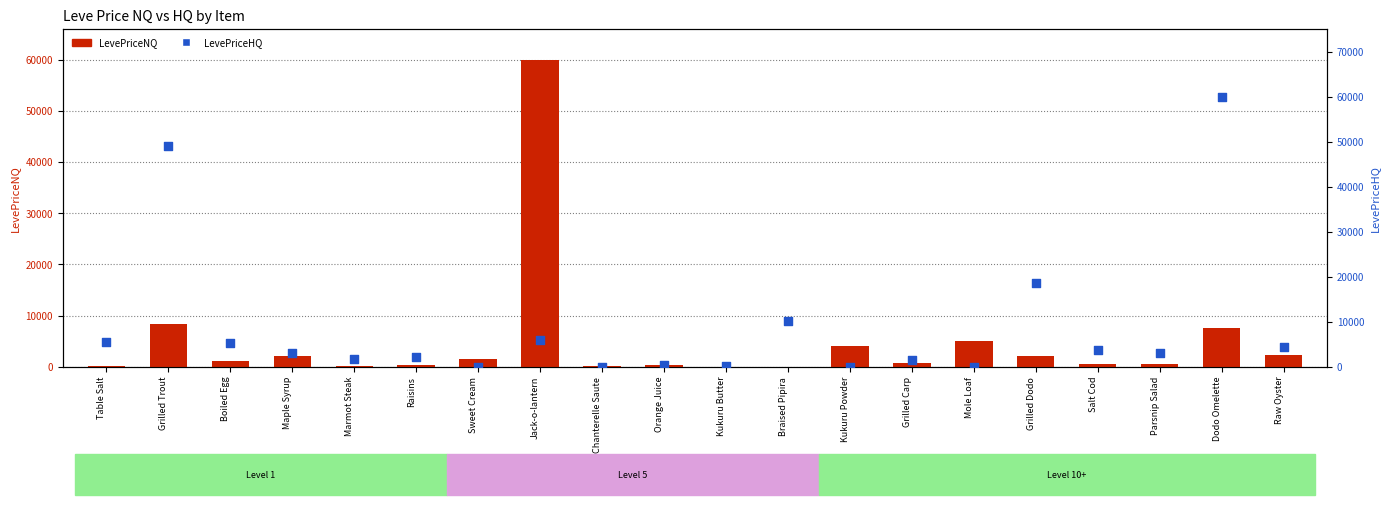

At which category is the sum across all series the highest?

Dodo Omelette